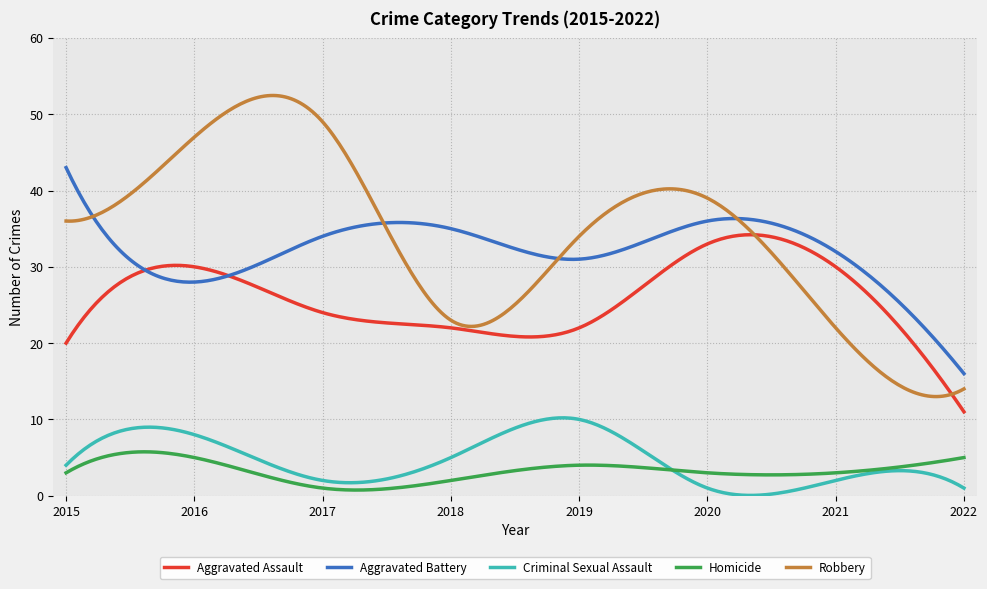

Rank the series by their maximum value, from lowest to highest.

Homicide, Criminal Sexual Assault, Aggravated Assault, Aggravated Battery, Robbery